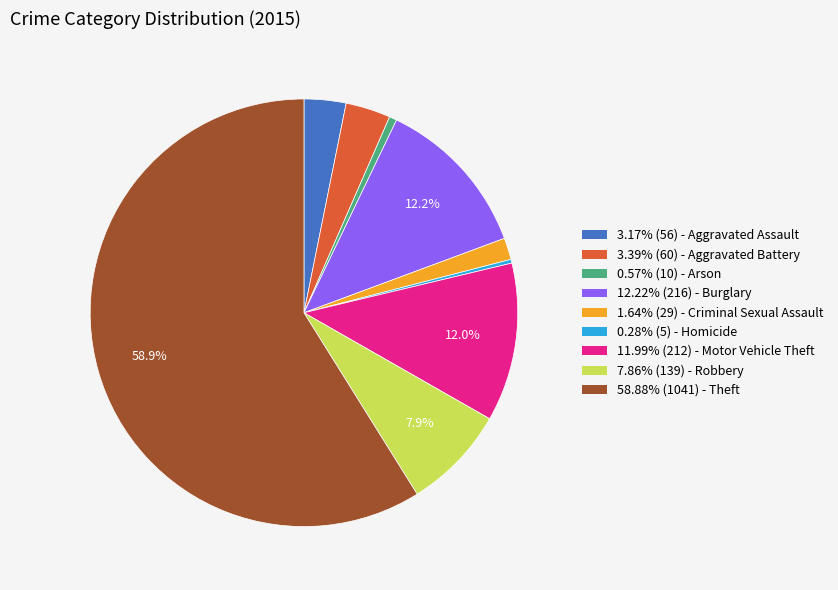

Combined, do 1.64% (29) - Criminal Sexual Assault and 7.86% (139) - Robbery account for over 50%?

No